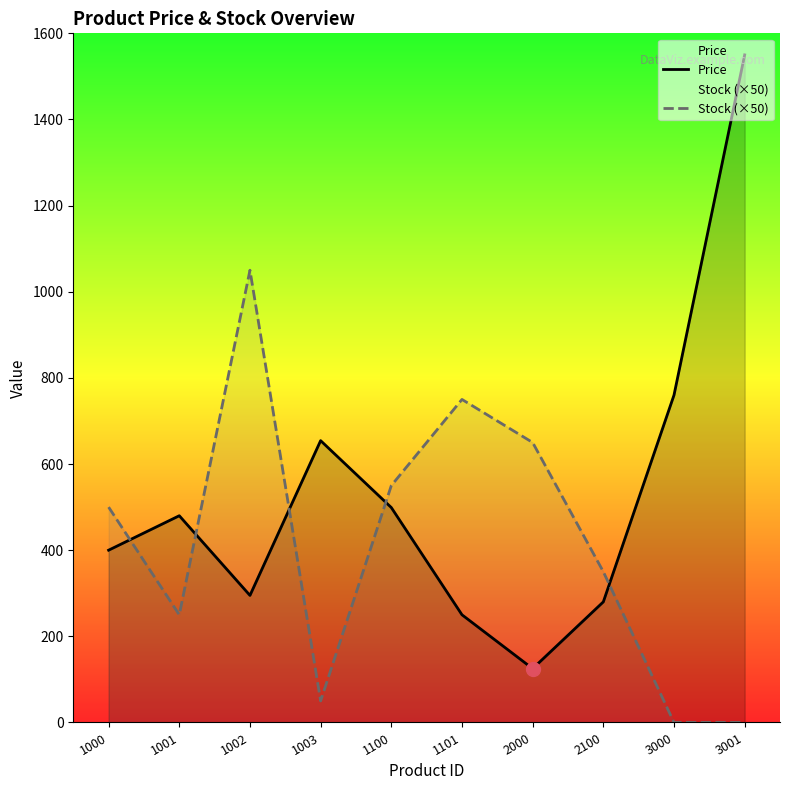

How many intersections are there between Stock (×50) and Price?

5